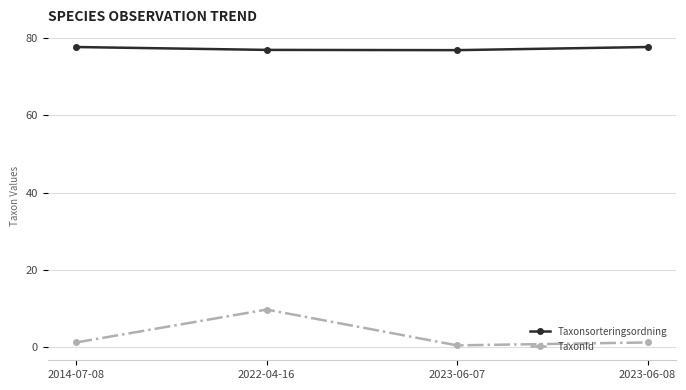

How many data points does each series have?

4